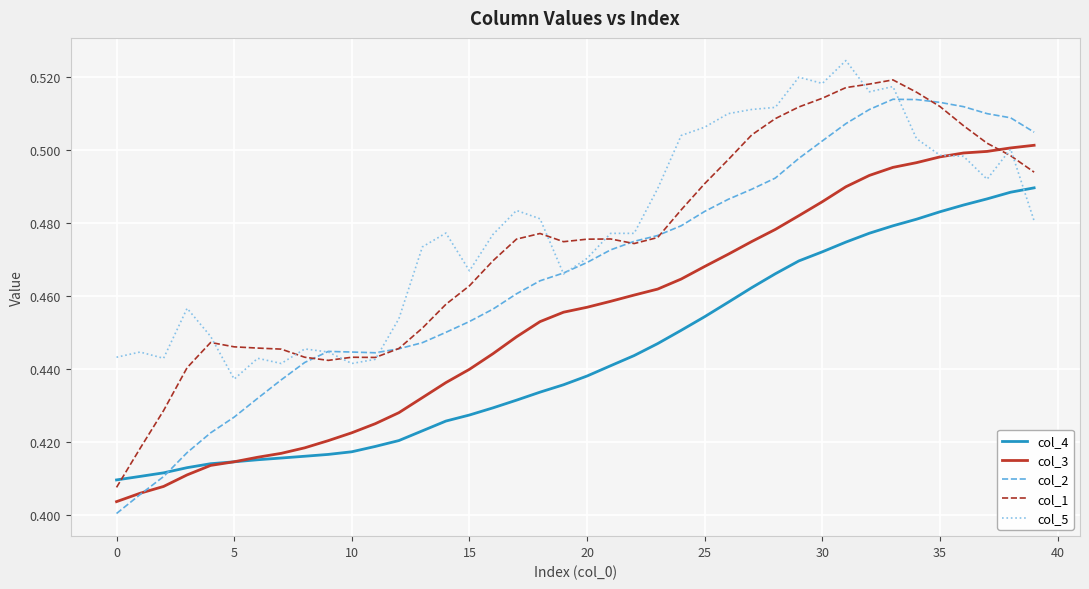

List the series in order of their peak value, lowest first.

col_4, col_3, col_2, col_1, col_5